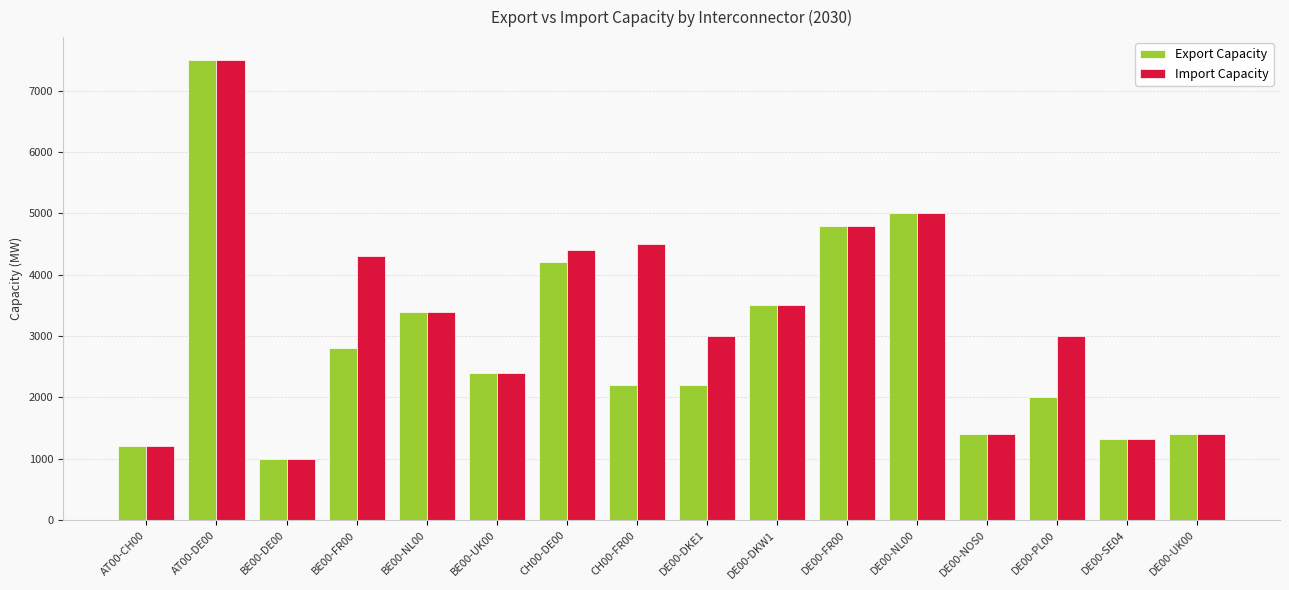

Is the value of Export Capacity at CH00-DE00 greater than the value of Import Capacity at DE00-FR00?

No